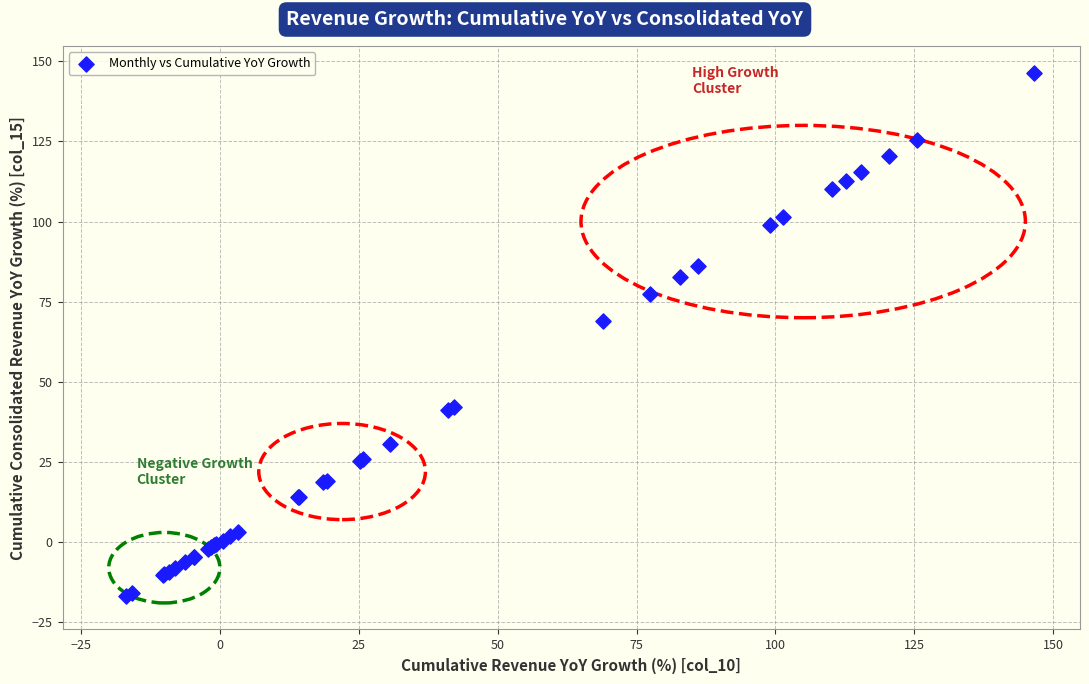

What Y value in the scatter plot is closest to 64?

69.0